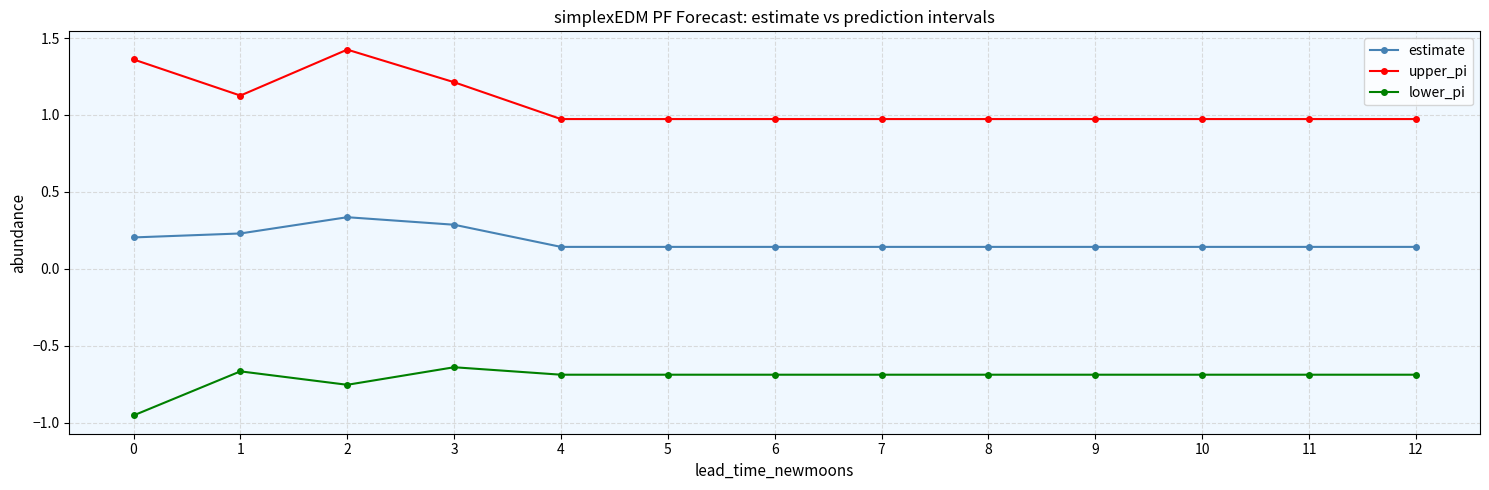

True or false: lower_pi has a value of -0.7 at 11.

True